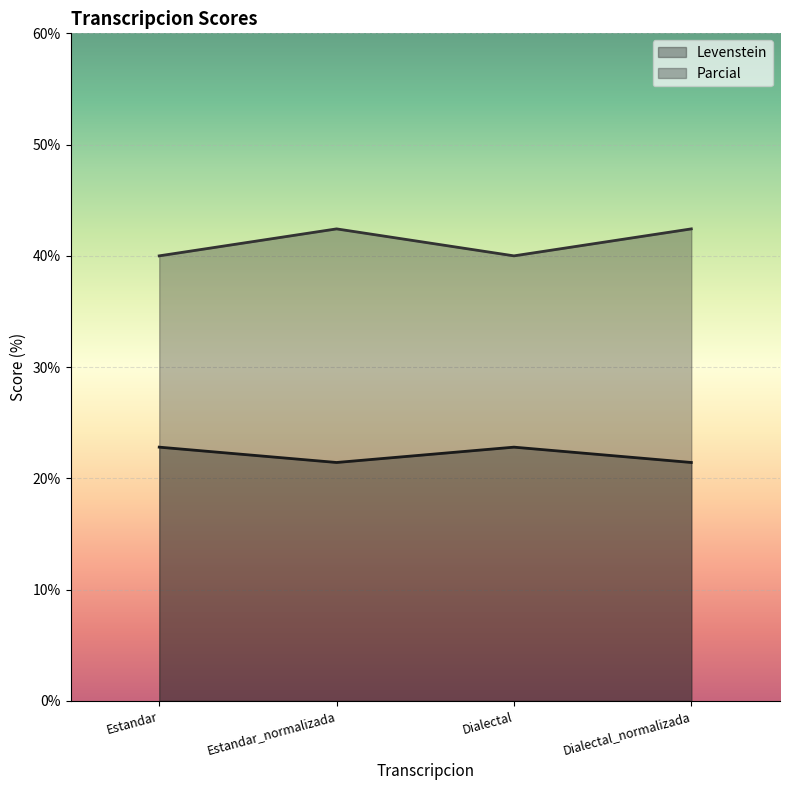

At which category is the sum across all series the highest?

Estandar_normalizada